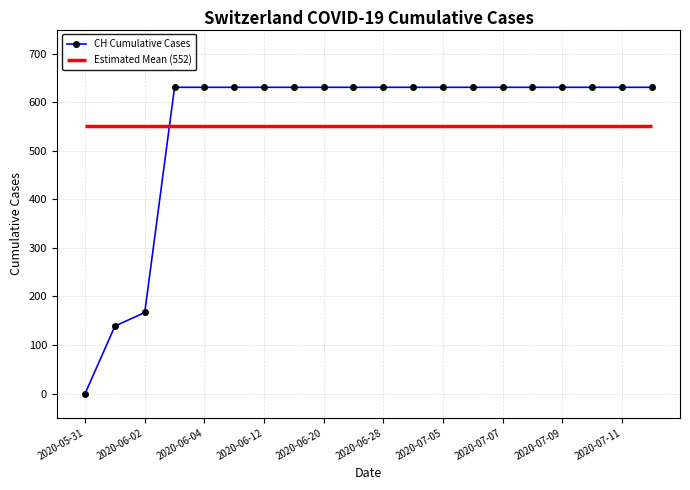

What is the label of the 1st point from the left?

2020-05-31